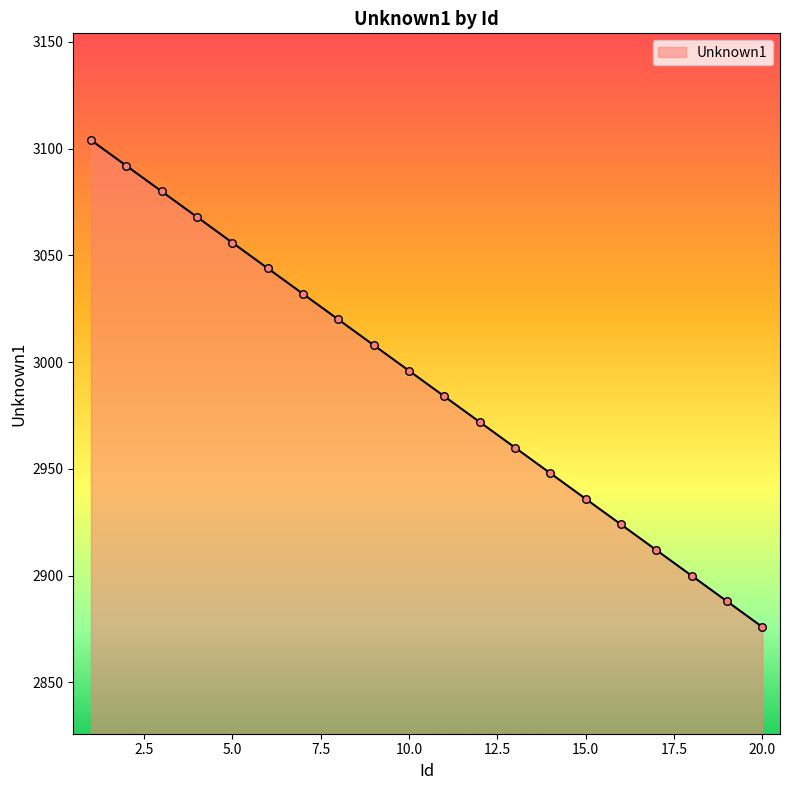

What is the difference between the maximum and minimum values?

228